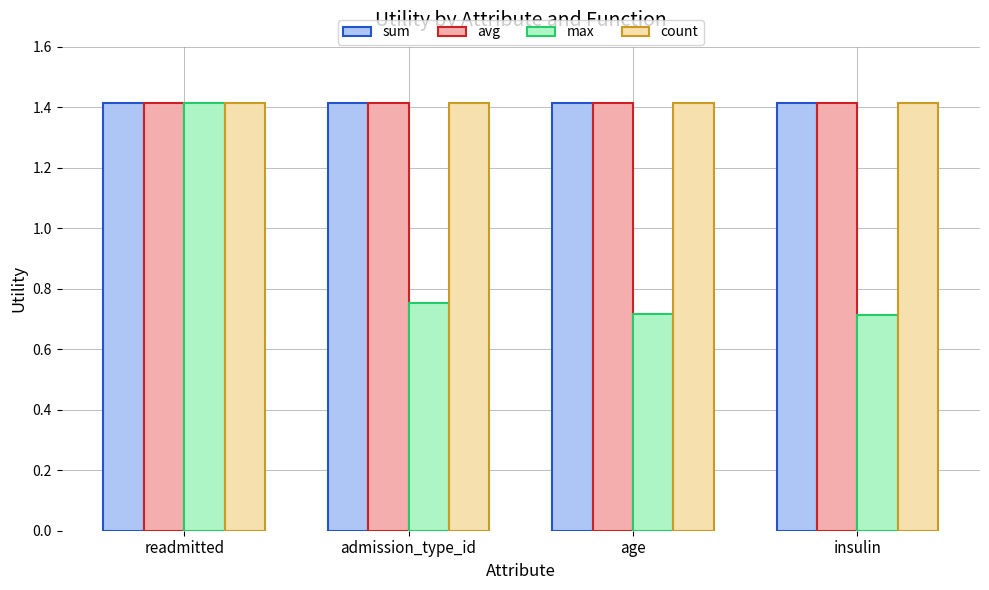

What is the value of the sum bar at the 1st from the left?

1.4